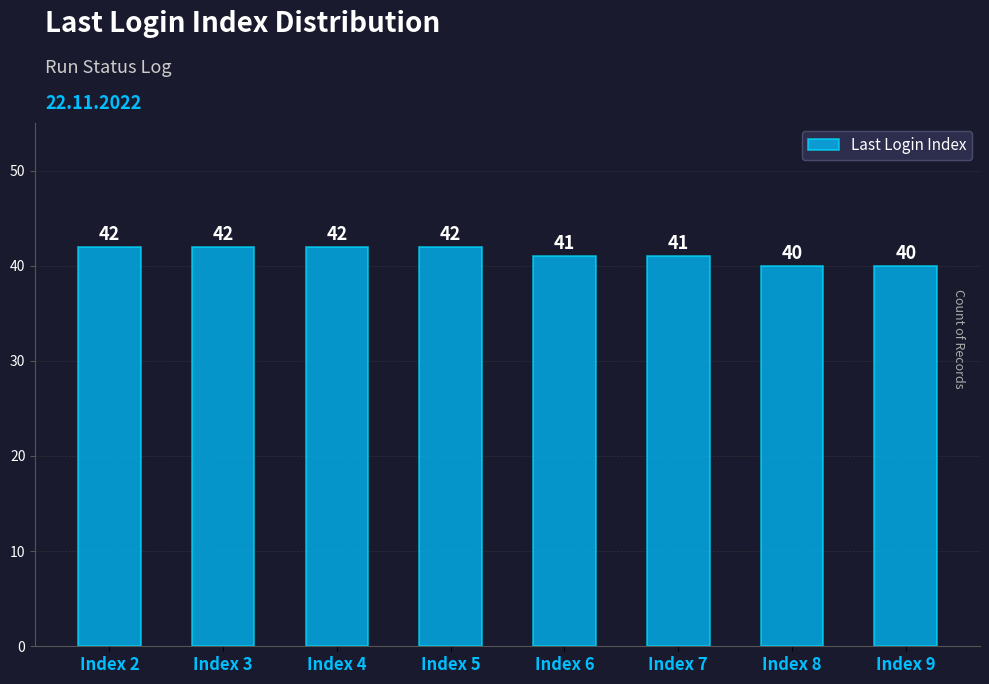

What is the value of the 4th bar from the left?

42